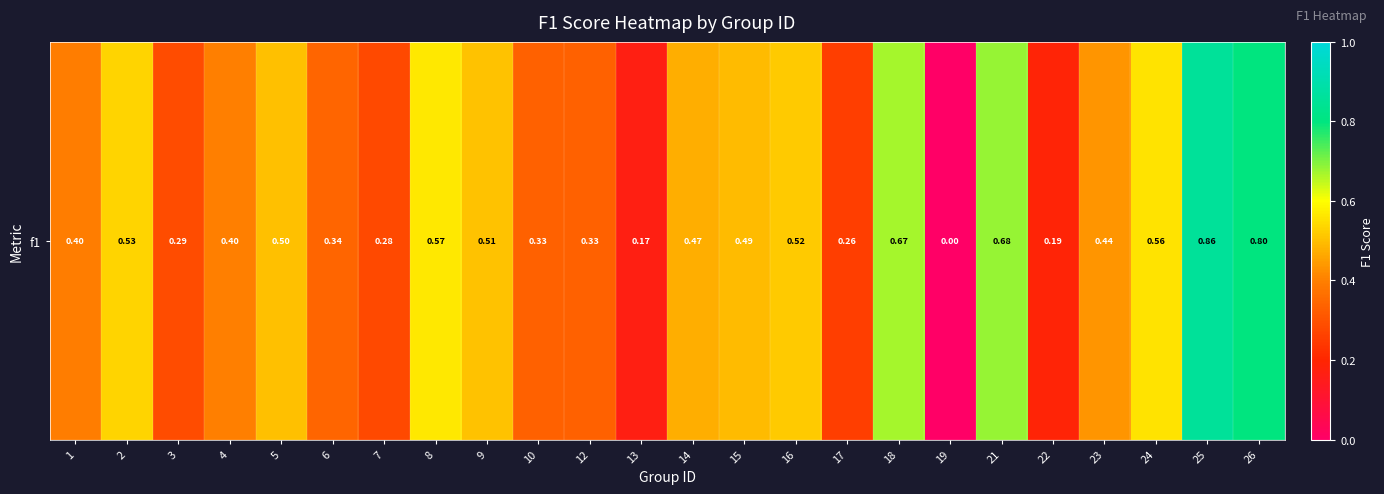

True or false: the data shows 0.3 at 7.

True